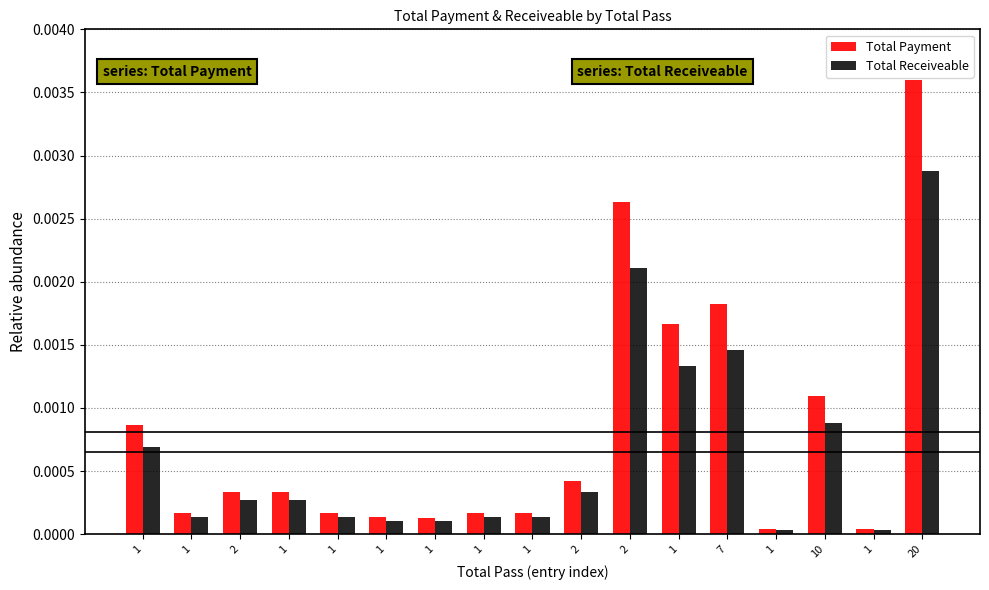

What are all the series names shown in the legend?

Total Payment, Total Receiveable